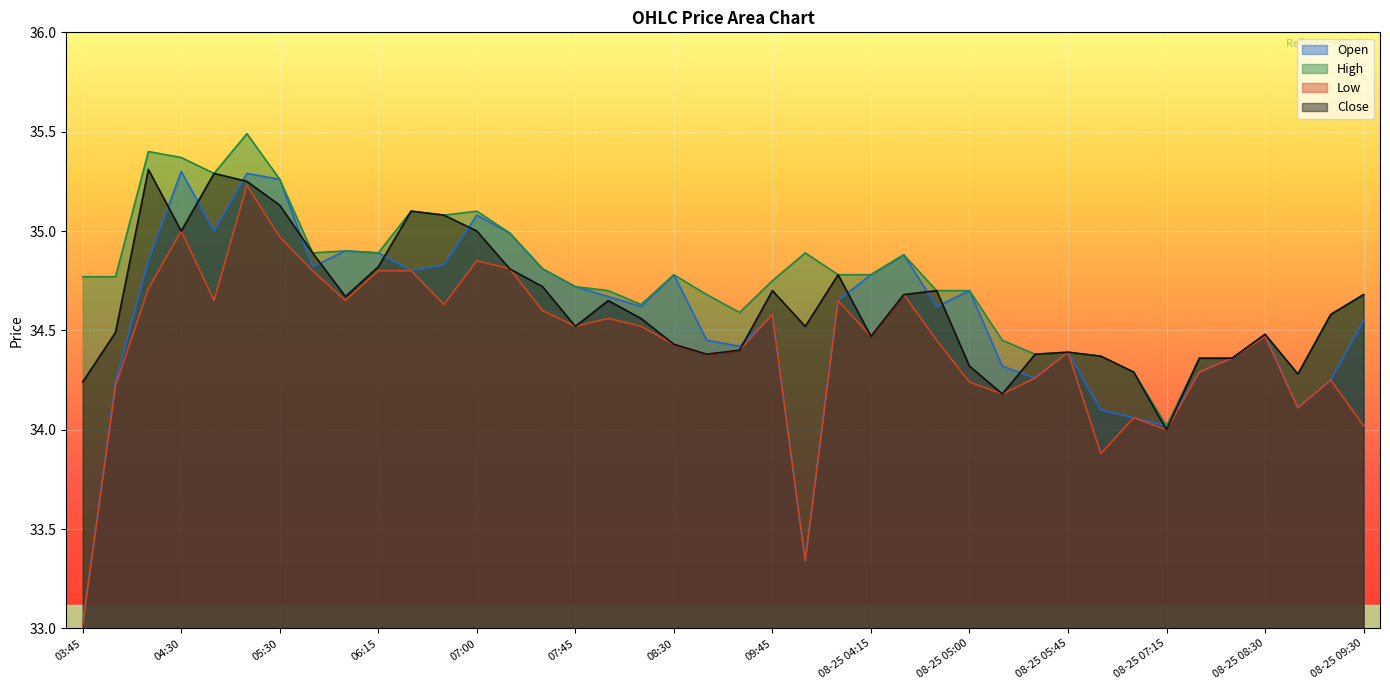

Reading left to right, transcribe all the data shown in this chart.

Open: 33.0	34.2	34.9	35.3	35.0	35.3	35.3	34.8	34.9	34.9	34.8	34.8	35.1	35.0	34.8	34.7	34.7	34.6	34.8	34.5	34.4	34.6	33.3	34.6	34.8	34.9	34.6	34.7	34.3	34.3	34.4	34.1	34.1	34.0	34.3	34.4	34.5	34.1	34.2	34.5
High: 34.8	34.8	35.4	35.4	35.3	35.5	35.3	34.9	34.9	34.9	35.1	35.1	35.1	35.0	34.8	34.7	34.7	34.6	34.8	34.7	34.6	34.8	34.9	34.8	34.8	34.9	34.7	34.7	34.5	34.4	34.4	34.4	34.3	34.0	34.4	34.4	34.5	34.3	34.6	34.7
Low: 33.0	34.2	34.7	35.0	34.6	35.2	35.0	34.8	34.6	34.8	34.8	34.6	34.9	34.8	34.6	34.5	34.6	34.5	34.4	34.4	34.4	34.6	33.3	34.6	34.5	34.7	34.5	34.2	34.2	34.3	34.4	33.9	34.1	34.0	34.3	34.4	34.5	34.1	34.2	34.0
Close: 34.2	34.5	35.3	35.0	35.3	35.2	35.1	34.9	34.7	34.8	35.1	35.1	35.0	34.8	34.7	34.5	34.6	34.6	34.4	34.4	34.4	34.7	34.5	34.8	34.5	34.7	34.7	34.3	34.2	34.4	34.4	34.4	34.3	34.0	34.4	34.4	34.5	34.3	34.6	34.7